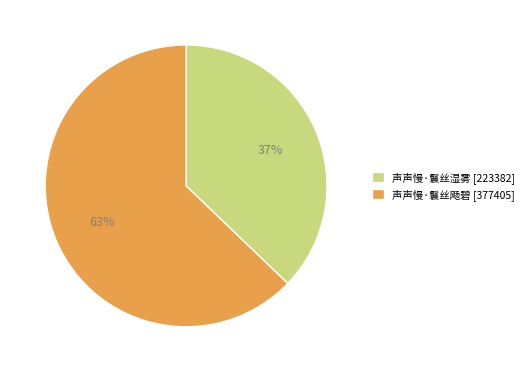

Which slice is the largest?

声声慢·鬟丝飏碧